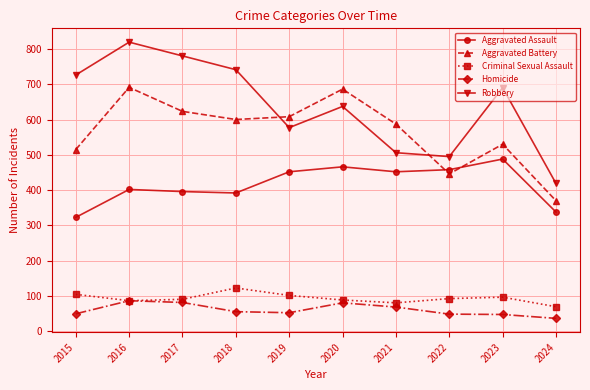

What are all the series names shown in the legend?

Aggravated Assault, Aggravated Battery, Criminal Sexual Assault, Homicide, Robbery